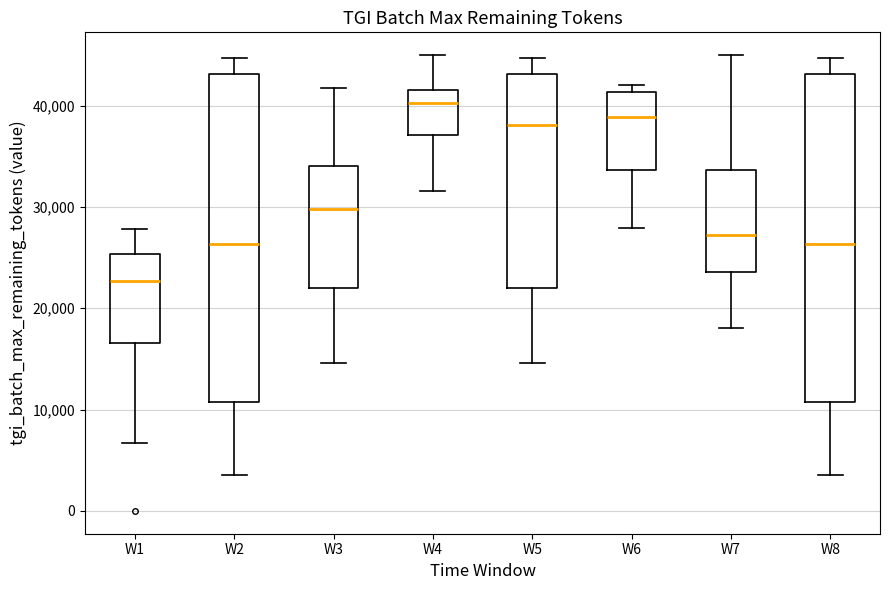

Where is the lower edge of the box for W2 on the y-axis? The values are not printed on the chart, so give them approximately, as read against the axis.

11000